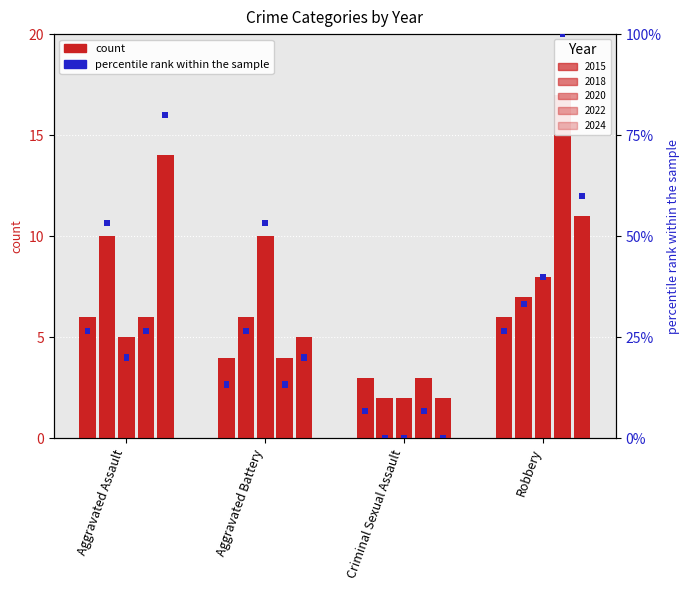

Which series has the widest spread of values?

2022